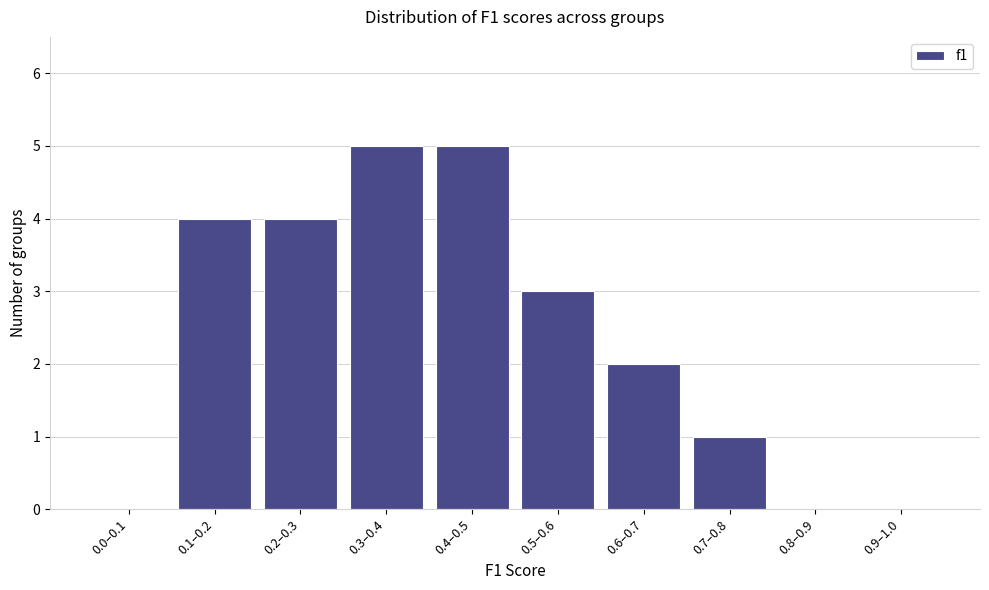

Reading left to right, extract all data points from this chart.

0.0–0.1=0	0.1–0.2=4	0.2–0.3=4	0.3–0.4=5	0.4–0.5=5	0.5–0.6=3	0.6–0.7=2	0.7–0.8=1	0.8–0.9=0	0.9–1.0=0